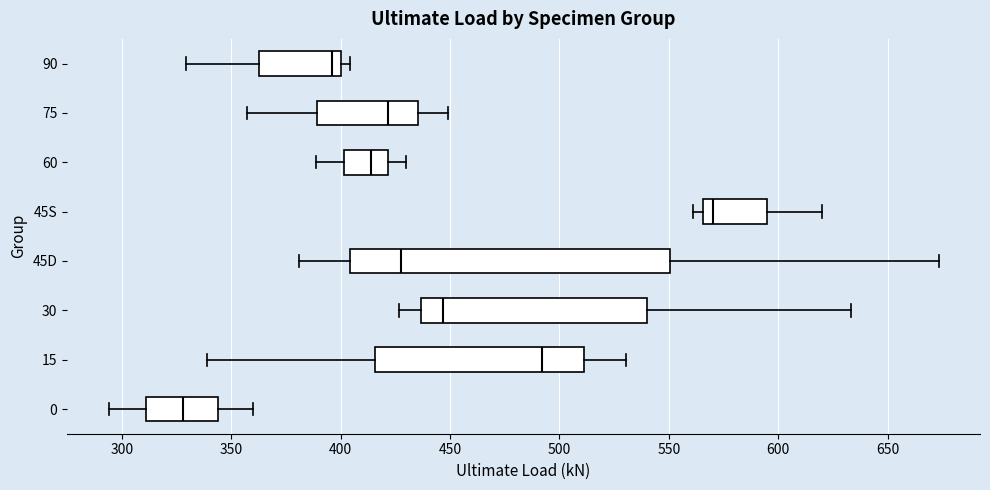

Where is the left edge of the box for 90 on the x-axis? The values are not printed on the chart, so give them approximately, as read against the axis.

365